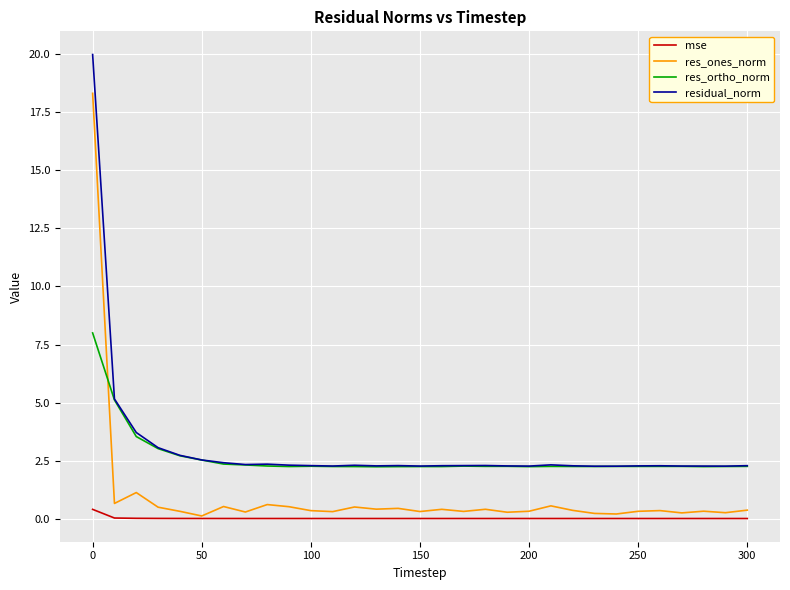

True or false: res_ortho_norm and mse intersect in this chart.

False